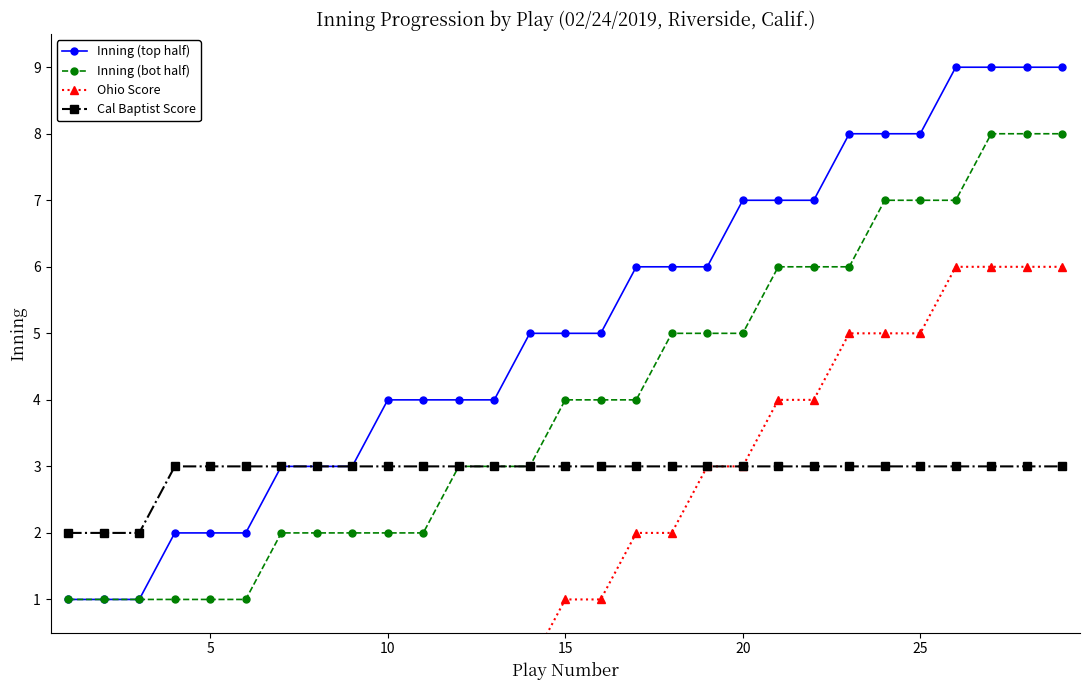

True or false: Inning (top half) has more than 0 points higher than both neighbors.

False